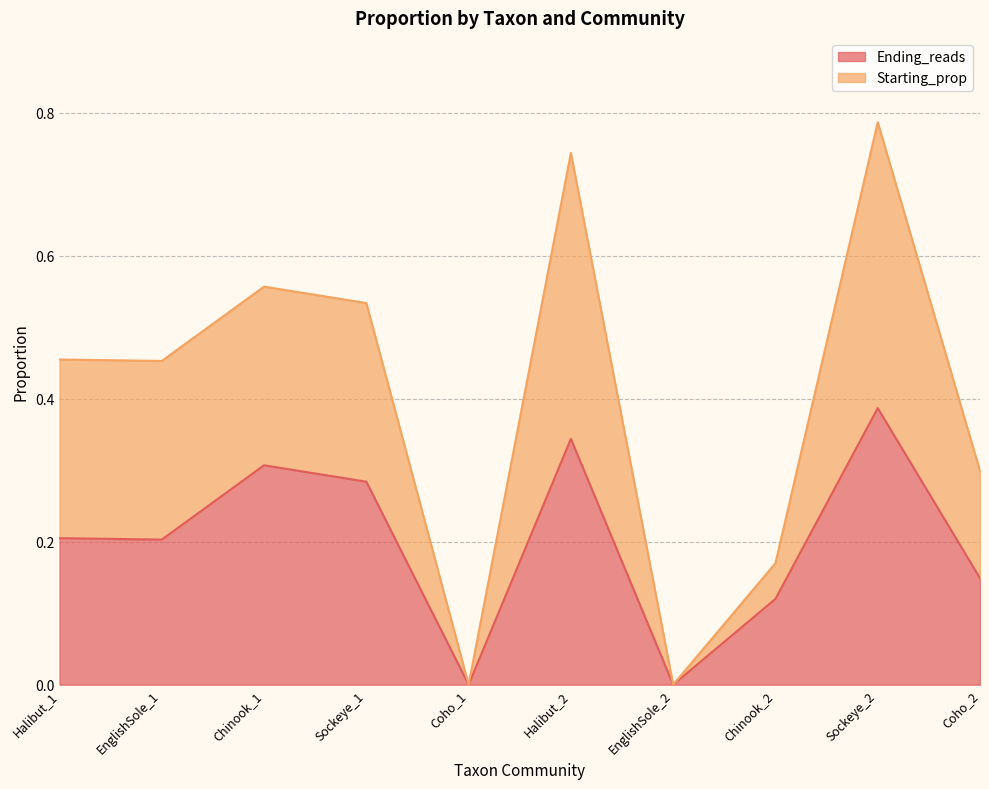

At which category does Starting_prop reach its first local valley?

EnglishSole_1